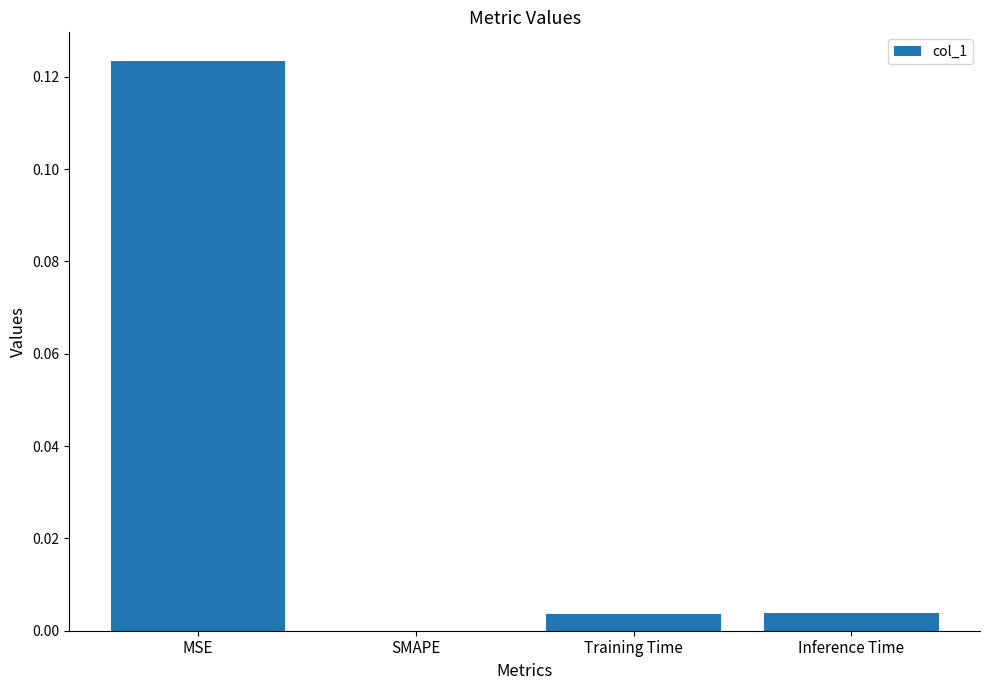

Which category has the highest value across all series?

MSE